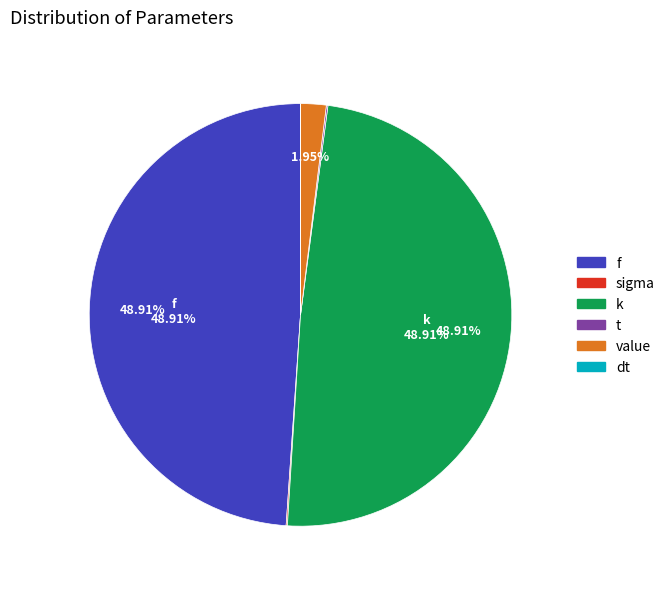

Rank the categories by value from lowest to highest.

dt, sigma, t, value, f, k